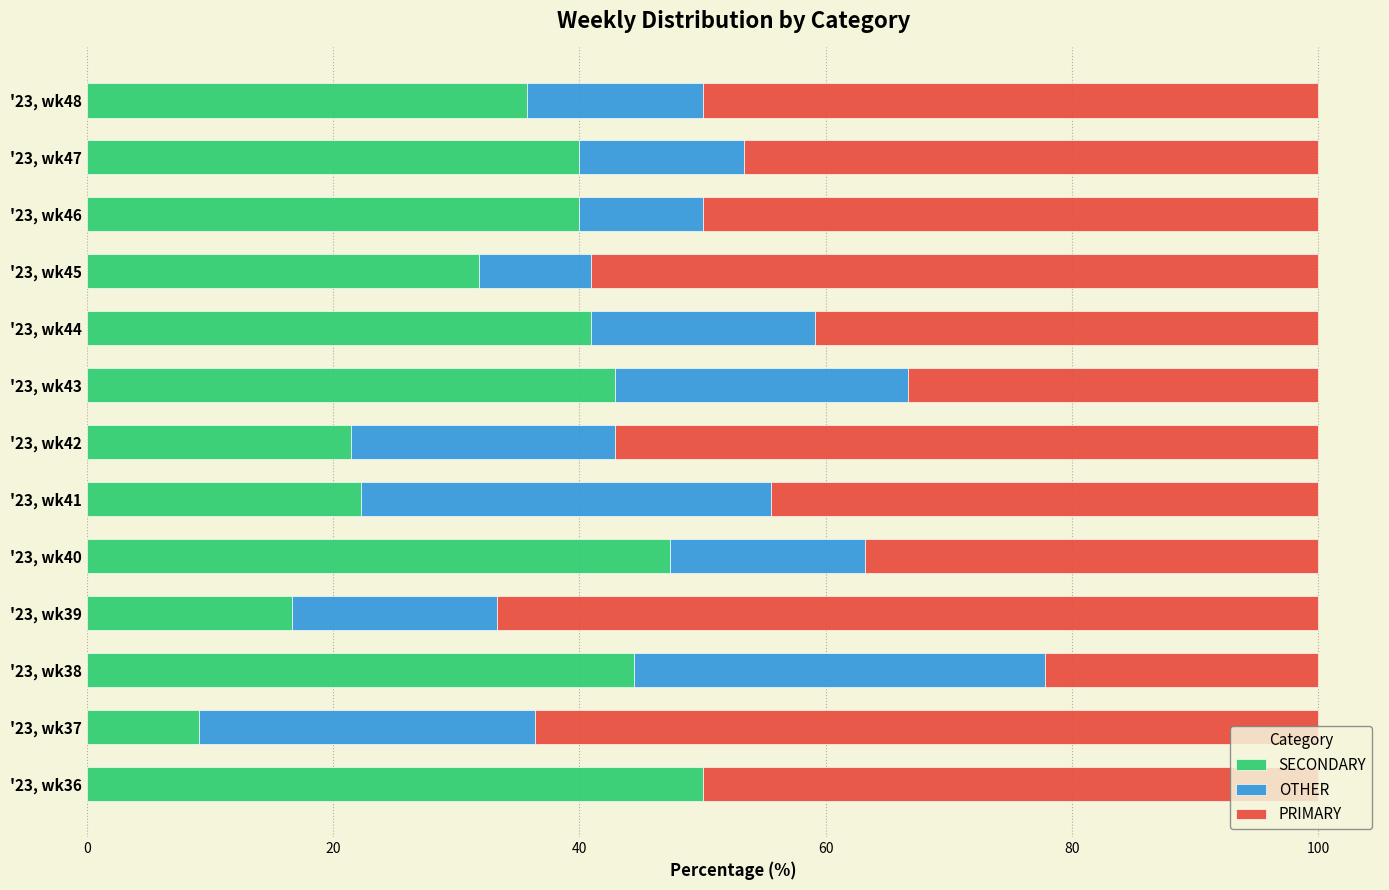

At which label does SECONDARY reach its peak?

'23, wk36